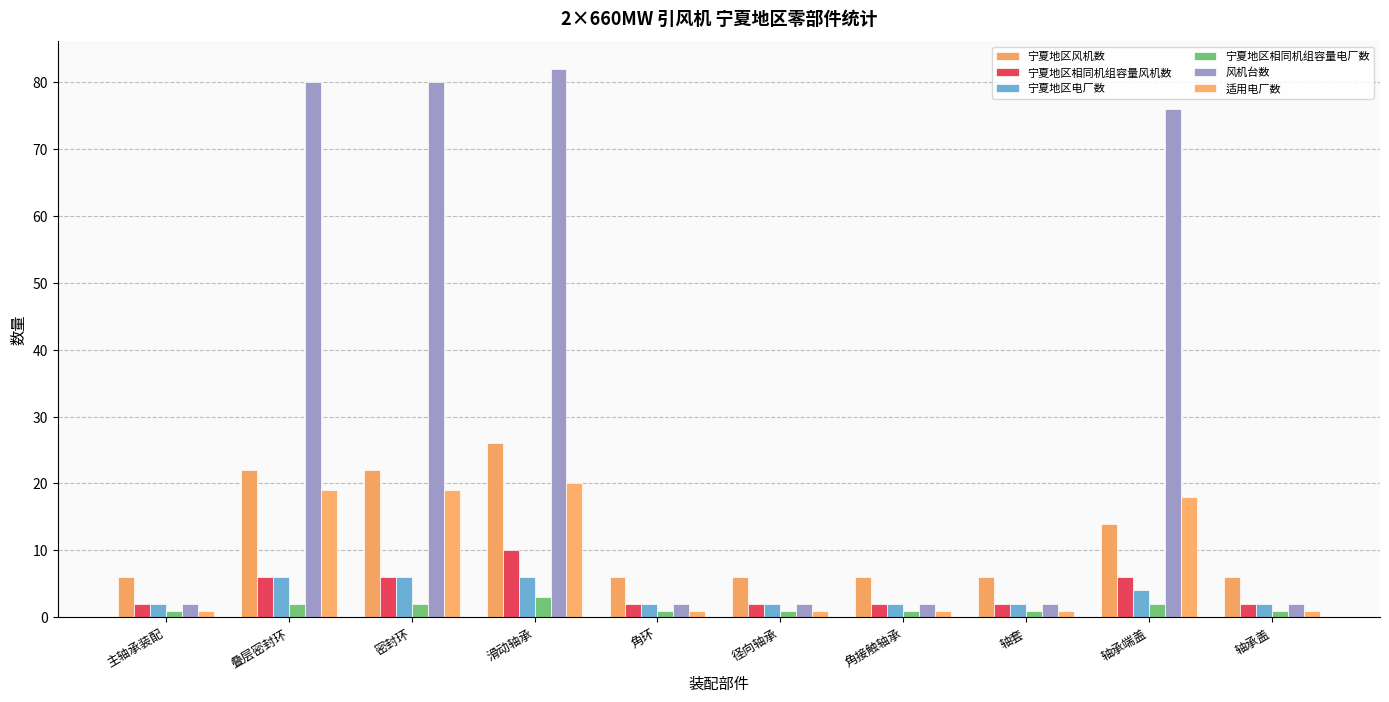

List the series in order of their peak value, highest first.

风机台数, 宁夏地区风机数, 适用电厂数, 宁夏地区相同机组容量风机数, 宁夏地区电厂数, 宁夏地区相同机组容量电厂数